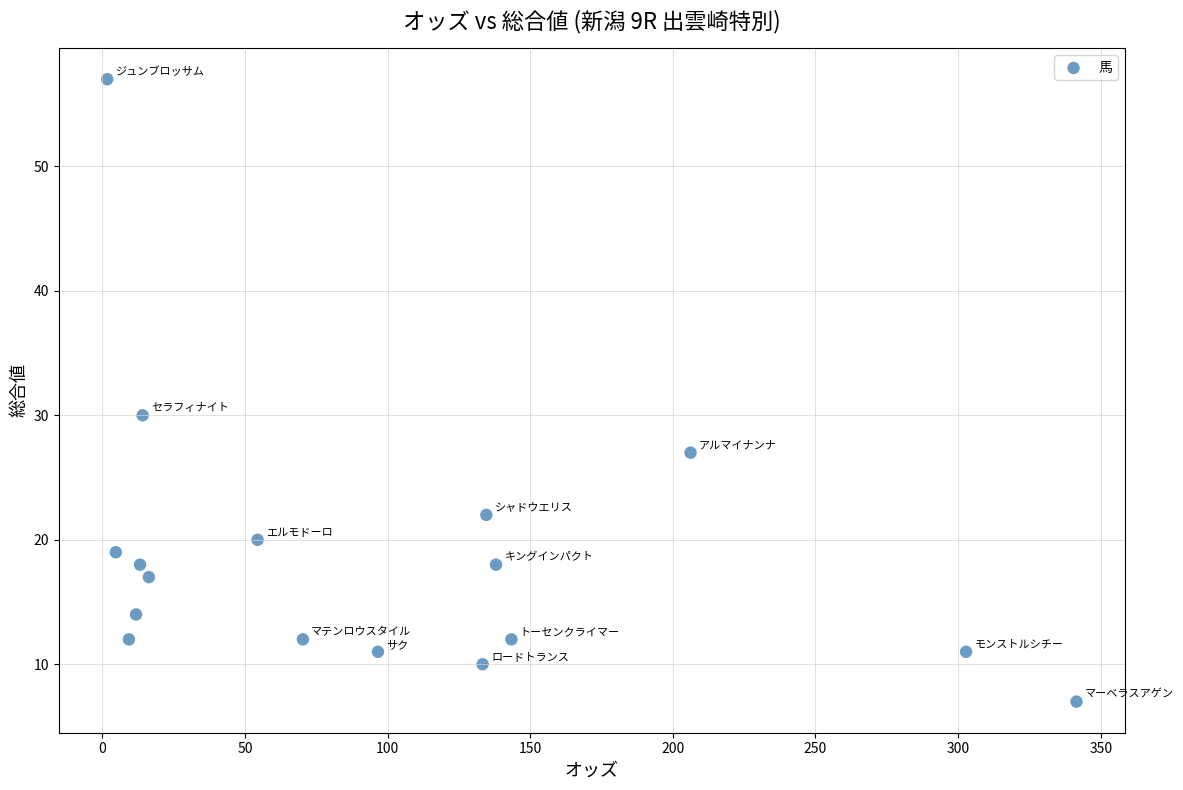

What Y value in the scatter plot is closest to 32?

30